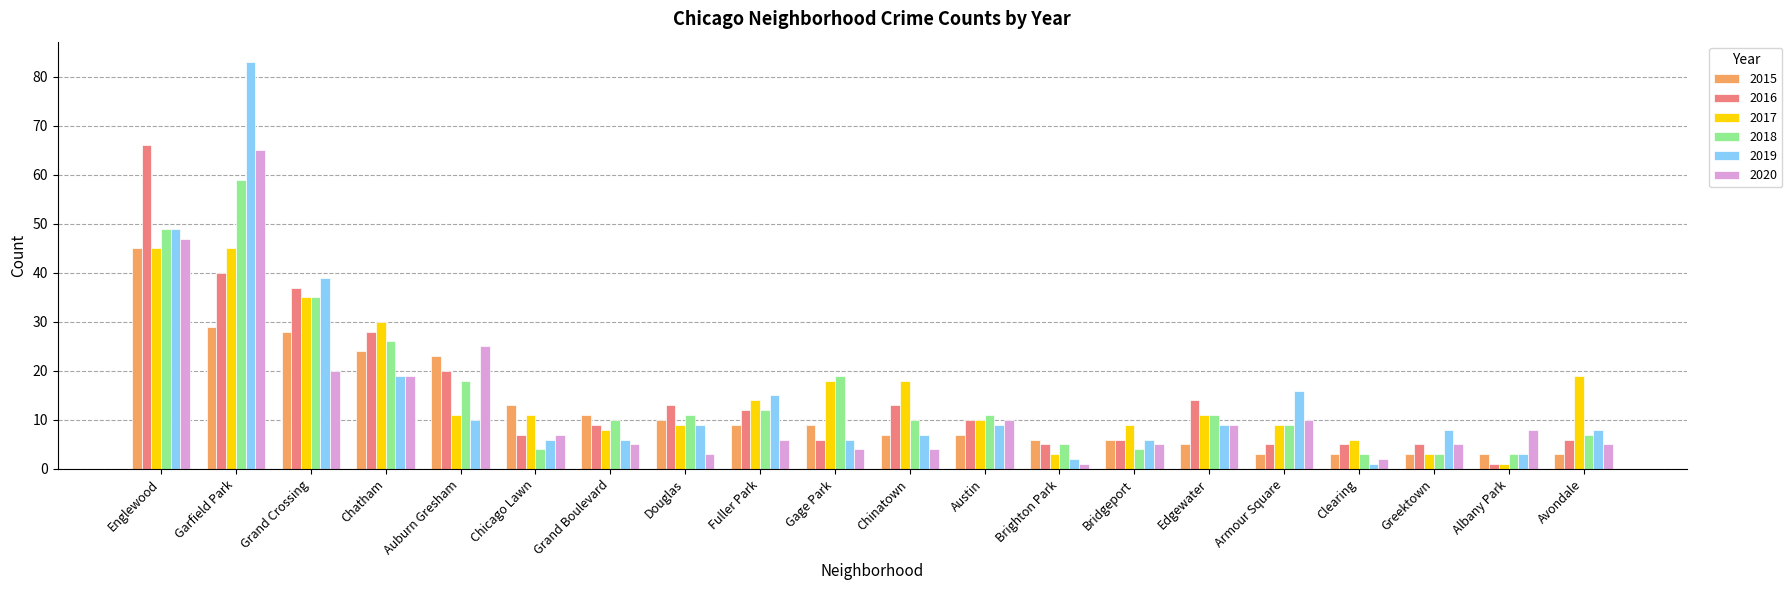

Reading left to right, extract all data points from this chart.

2015: Englewood=45	Garfield Park=29	Grand Crossing=28	Chatham=24	Auburn Gresham=23	Chicago Lawn=13	Grand Boulevard=11	Douglas=10	Fuller Park=9	Gage Park=9	Chinatown=7	Austin=7	Brighton Park=6	Bridgeport=6	Edgewater=5	Armour Square=3	Clearing=3	Greektown=3	Albany Park=3	Avondale=3
2016: Englewood=66	Garfield Park=40	Grand Crossing=37	Chatham=28	Auburn Gresham=20	Chicago Lawn=7	Grand Boulevard=9	Douglas=13	Fuller Park=12	Gage Park=6	Chinatown=13	Austin=10	Brighton Park=5	Bridgeport=6	Edgewater=14	Armour Square=5	Clearing=5	Greektown=5	Albany Park=1	Avondale=6
2017: Englewood=45	Garfield Park=45	Grand Crossing=35	Chatham=30	Auburn Gresham=11	Chicago Lawn=11	Grand Boulevard=8	Douglas=9	Fuller Park=14	Gage Park=18	Chinatown=18	Austin=10	Brighton Park=3	Bridgeport=9	Edgewater=11	Armour Square=9	Clearing=6	Greektown=3	Albany Park=1	Avondale=19
2018: Englewood=49	Garfield Park=59	Grand Crossing=35	Chatham=26	Auburn Gresham=18	Chicago Lawn=4	Grand Boulevard=10	Douglas=11	Fuller Park=12	Gage Park=19	Chinatown=10	Austin=11	Brighton Park=5	Bridgeport=4	Edgewater=11	Armour Square=9	Clearing=3	Greektown=3	Albany Park=3	Avondale=7
2019: Englewood=49	Garfield Park=83	Grand Crossing=39	Chatham=19	Auburn Gresham=10	Chicago Lawn=6	Grand Boulevard=6	Douglas=9	Fuller Park=15	Gage Park=6	Chinatown=7	Austin=9	Brighton Park=2	Bridgeport=6	Edgewater=9	Armour Square=16	Clearing=1	Greektown=8	Albany Park=3	Avondale=8
2020: Englewood=47	Garfield Park=65	Grand Crossing=20	Chatham=19	Auburn Gresham=25	Chicago Lawn=7	Grand Boulevard=5	Douglas=3	Fuller Park=6	Gage Park=4	Chinatown=4	Austin=10	Brighton Park=1	Bridgeport=5	Edgewater=9	Armour Square=10	Clearing=2	Greektown=5	Albany Park=8	Avondale=5